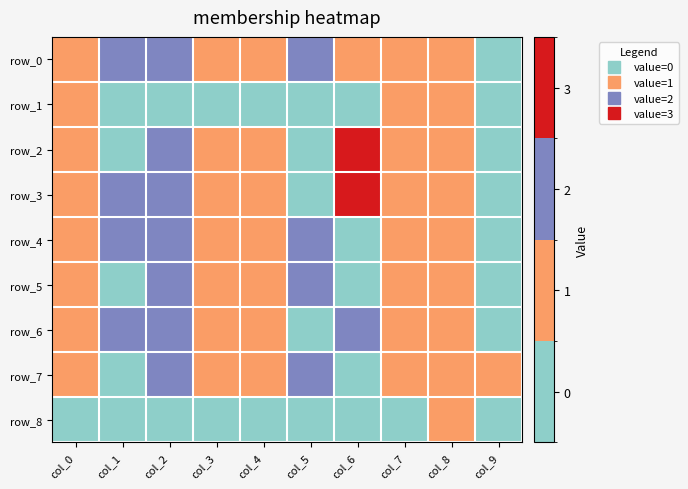

What is the sum of all row_1 values?

3